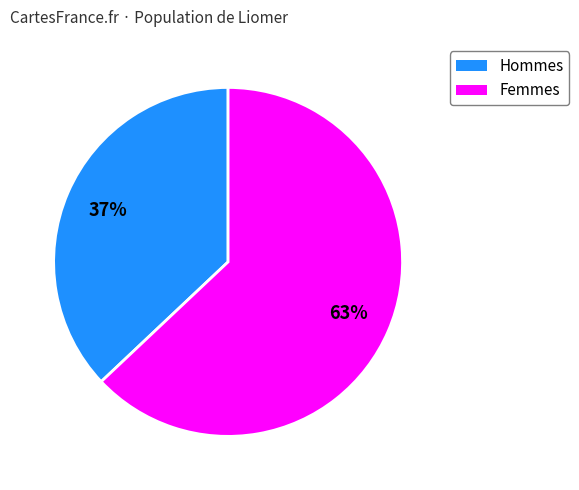

Is there any slice that represents more than half of the pie?

Yes